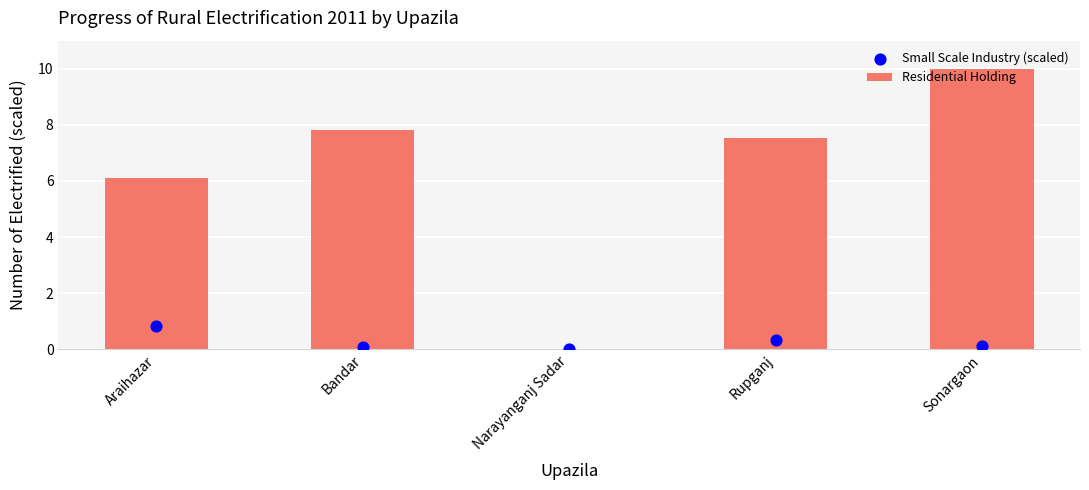

What is the total value across all series at Araihazar?

6.9